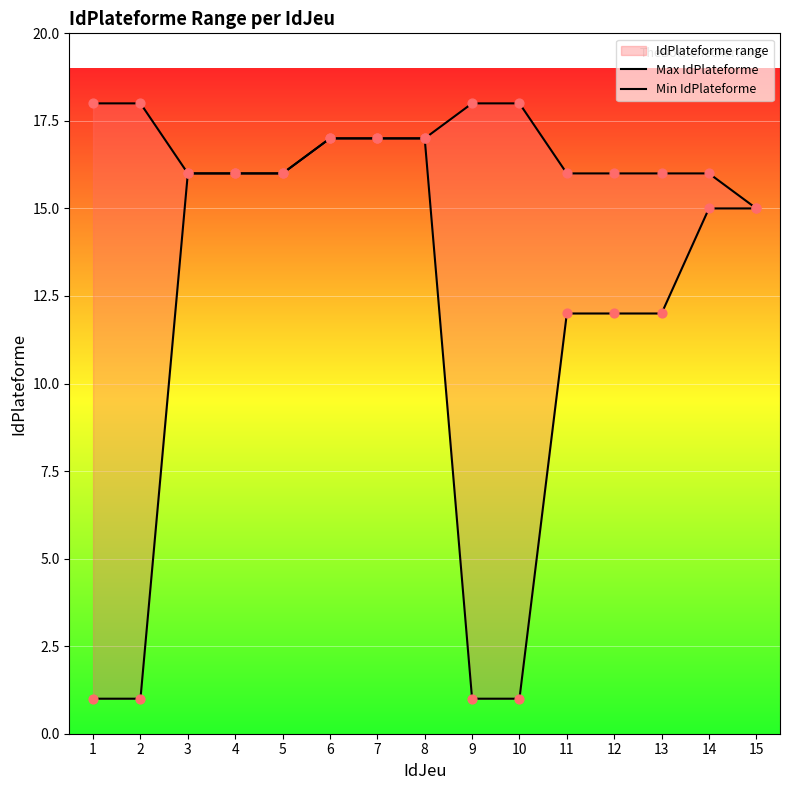

At which category is the sum across all series the highest?

6